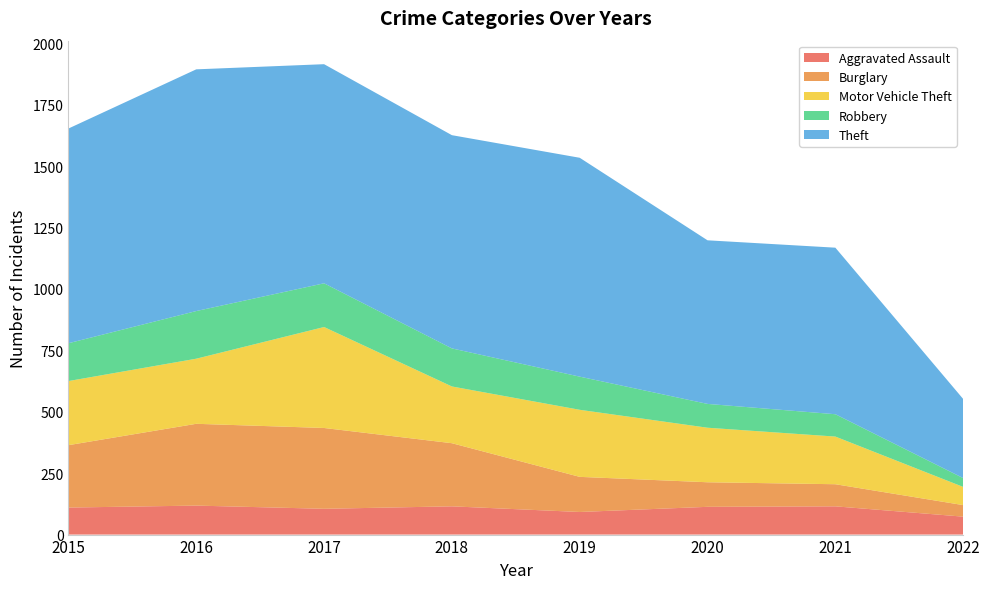

Reading right to left, what are all the values shown in this chart?

Aggravated Assault: 2022=73	2021=115	2020=113	2019=92	2018=115	2017=105	2016=118	2015=110
Burglary: 2022=47	2021=90	2020=100	2019=143	2018=257	2017=329	2016=333	2015=254
Motor Vehicle Theft: 2022=74	2021=194	2020=222	2019=273	2018=231	2017=411	2016=265	2015=261
Robbery: 2022=36	2021=91	2020=97	2019=135	2018=155	2017=178	2016=194	2015=154
Theft: 2022=322	2021=678	2020=666	2019=891	2018=868	2017=892	2016=984	2015=874